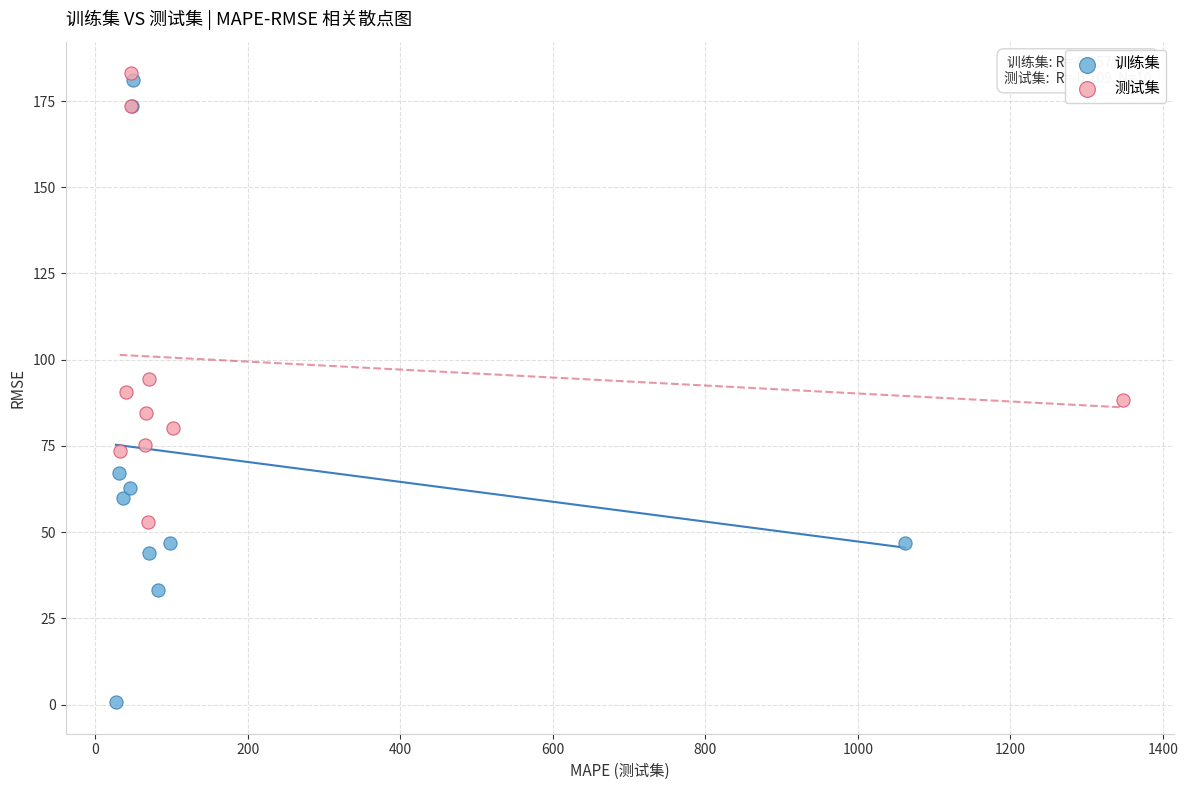

What are all the series names shown in the legend?

训练集, 测试集